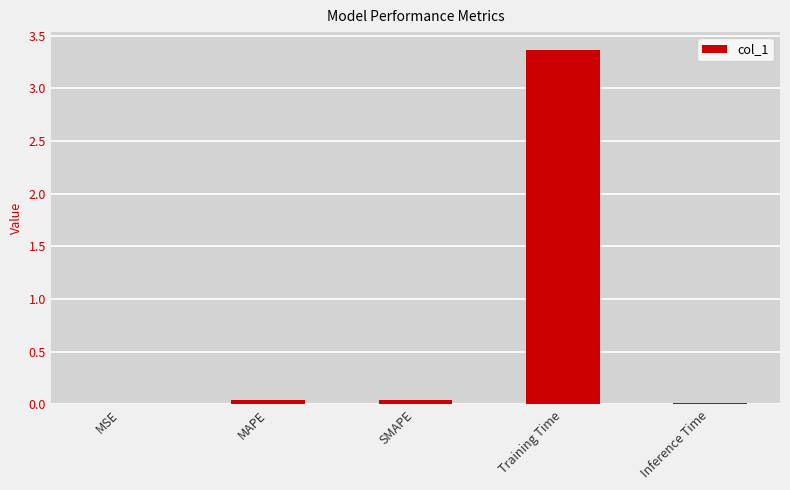

What is the sum of the values at SMAPE and Inference Time?

0.1